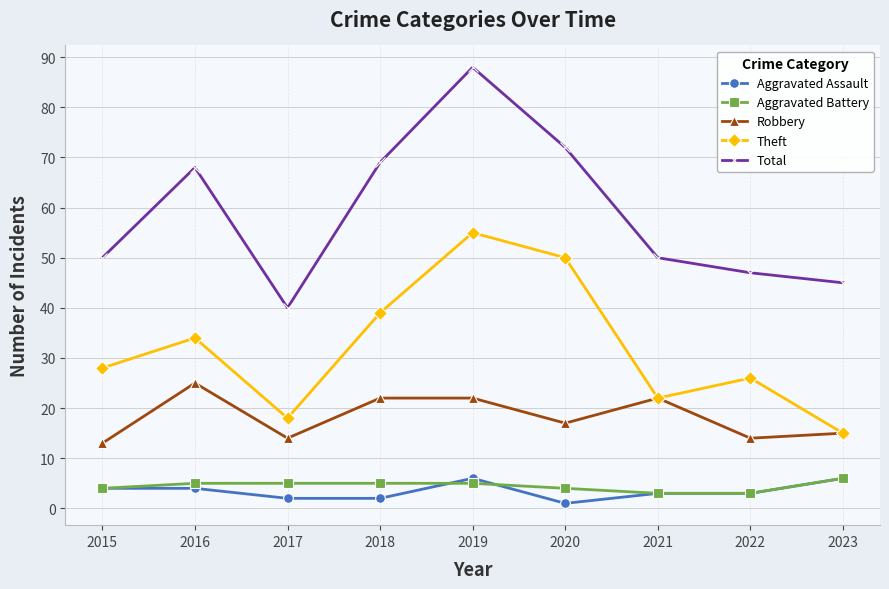

What is the sum of all Aggravated Battery values?

40